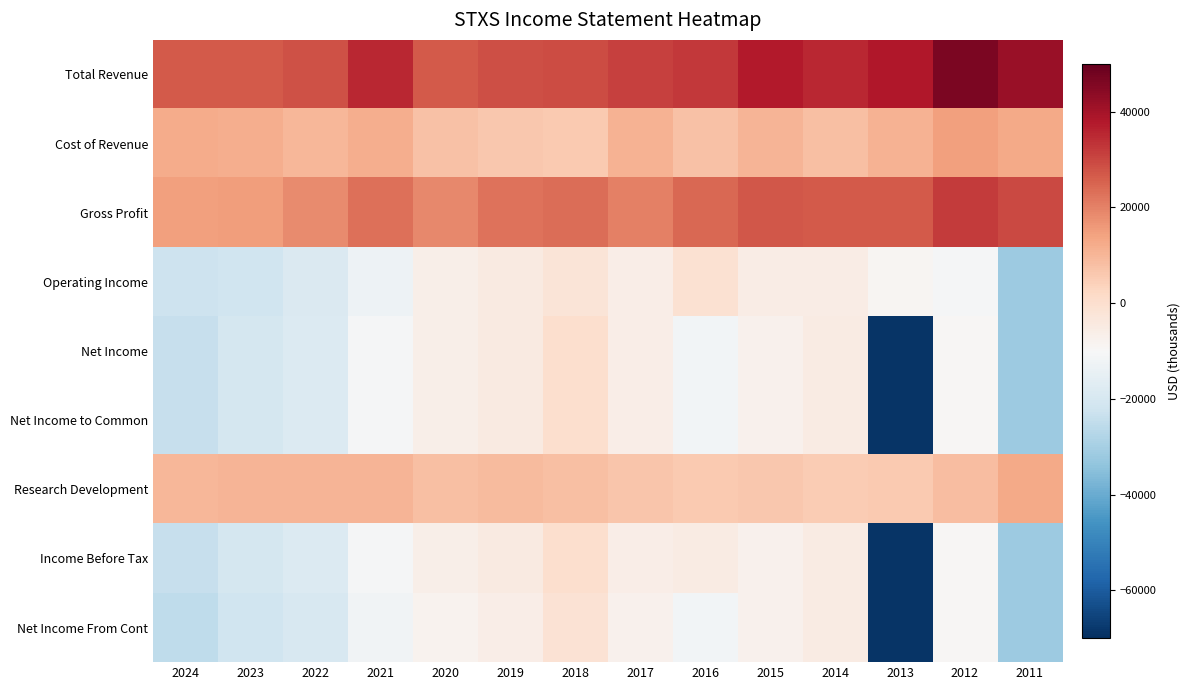

What is the smallest value displayed?

-68800